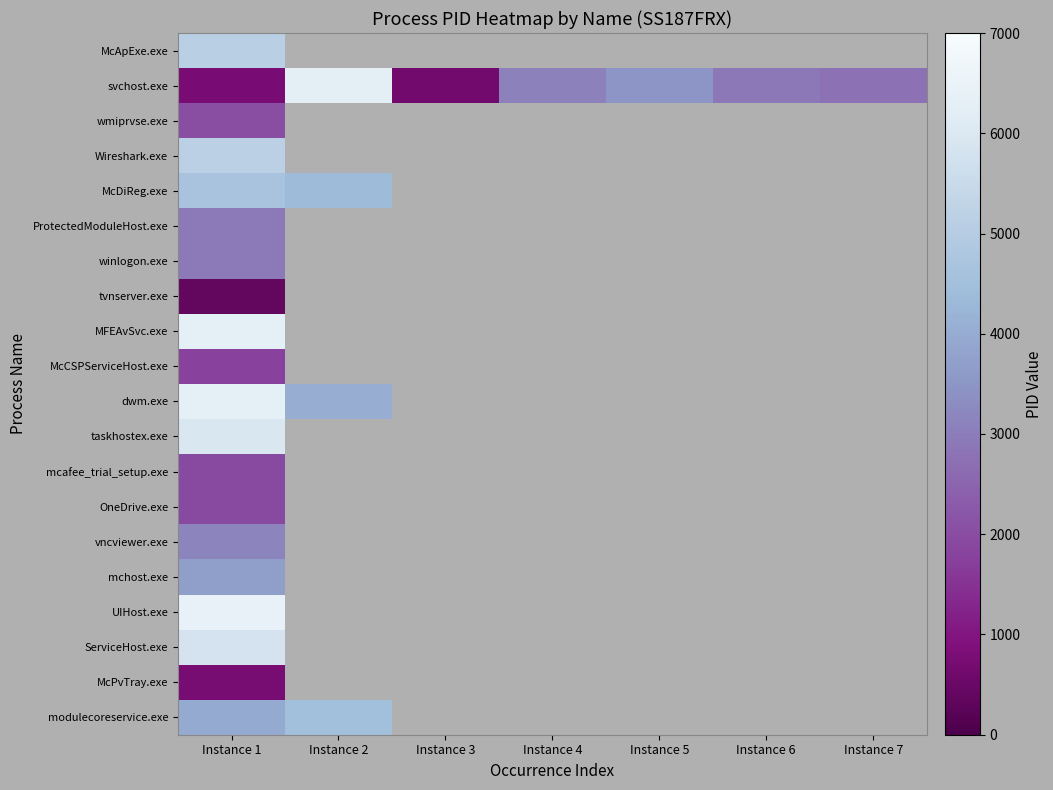

What is the total value across all series at Instance 1?

71994.0